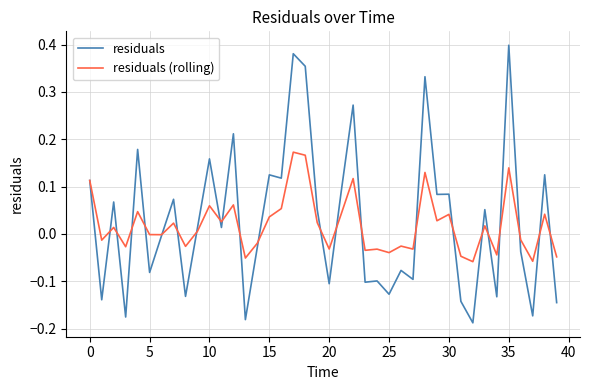

List the series in order of their peak value, highest first.

residuals, residuals (rolling)